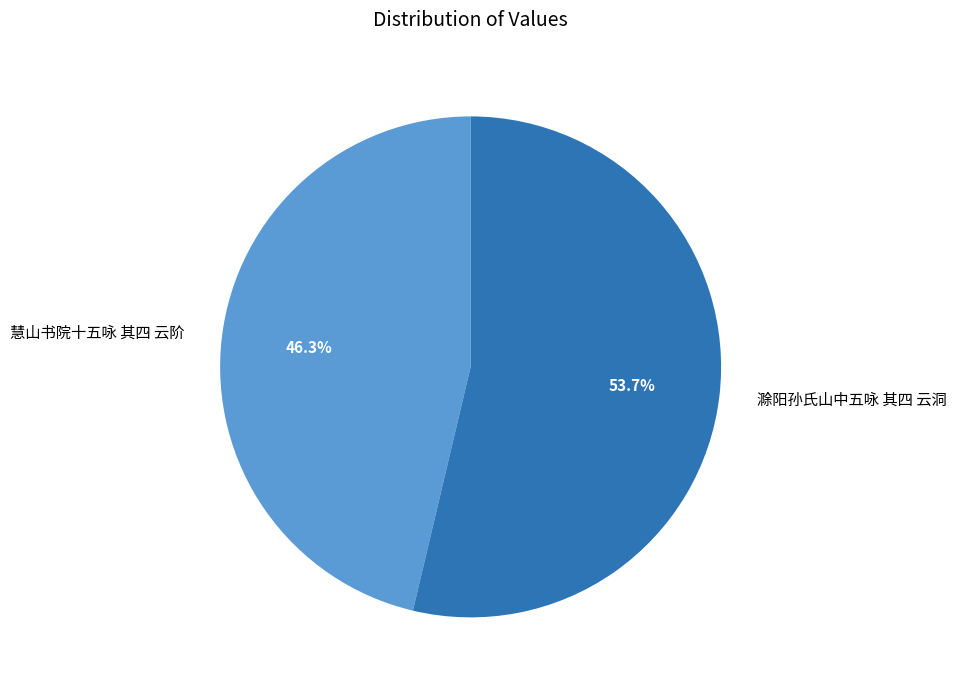

The 慧山书院十五咏 其四 云阶 slice represents 46% of the pie. True or false?

True